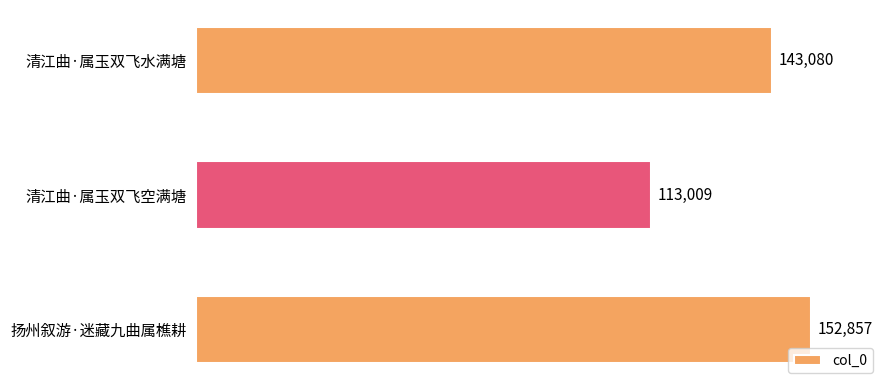

How many bars are there in total?

3